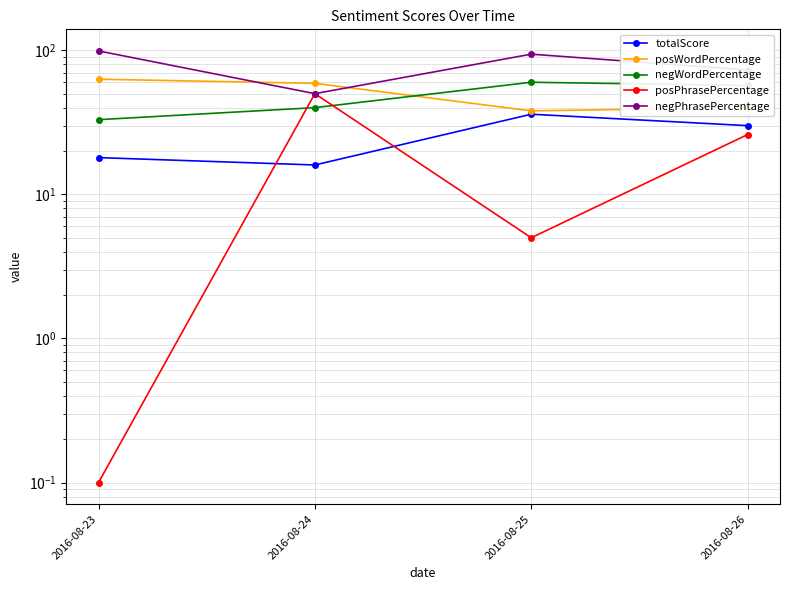

Does the chart have visible grid lines?

Yes